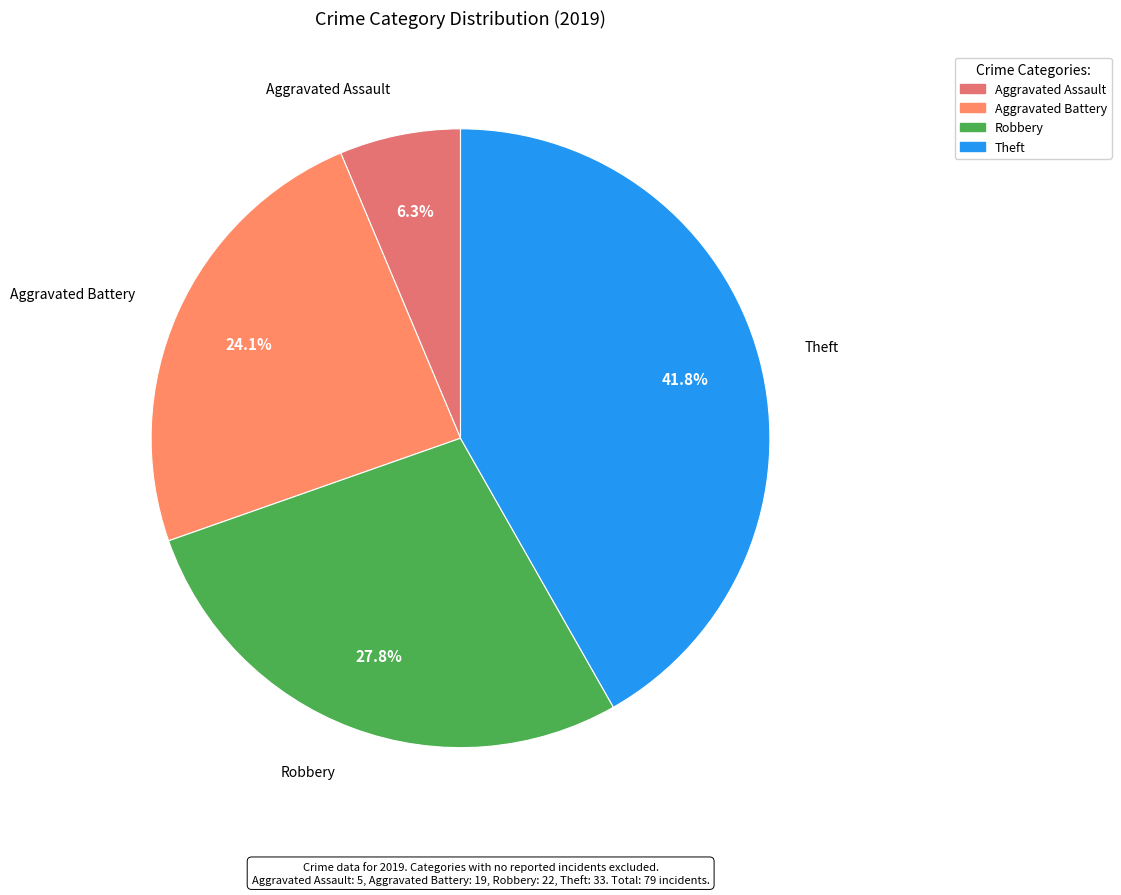

To the nearest percent, what is the combined percentage of Robbery and Theft?

70%